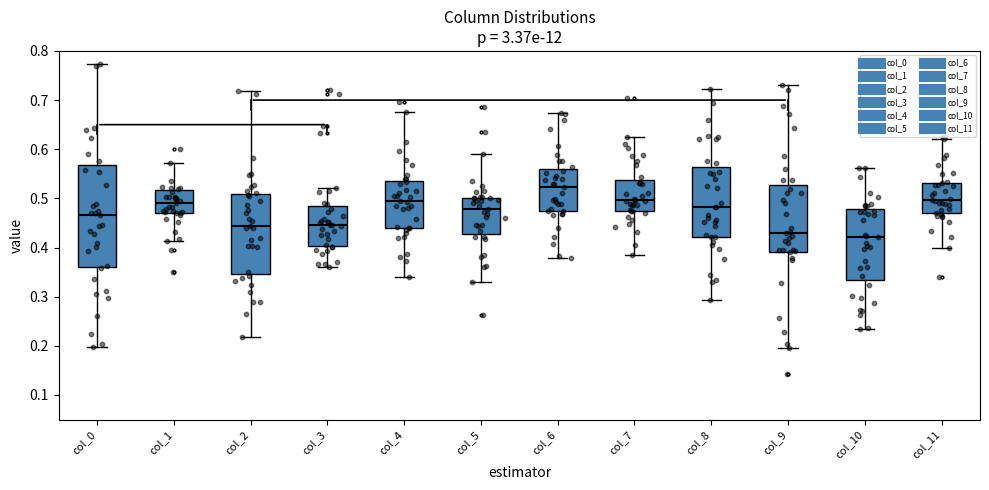

Which box's median line is the highest?

col_6